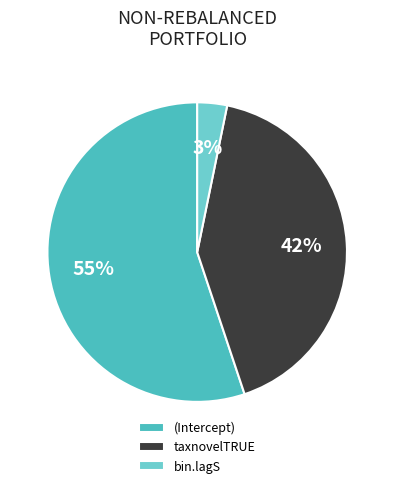

To the nearest percent, what percentage of the pie is (Intercept)?

55%